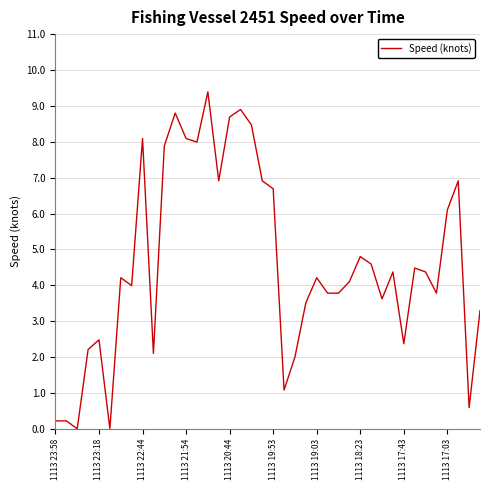

What is the difference between the maximum and minimum values?

9.4